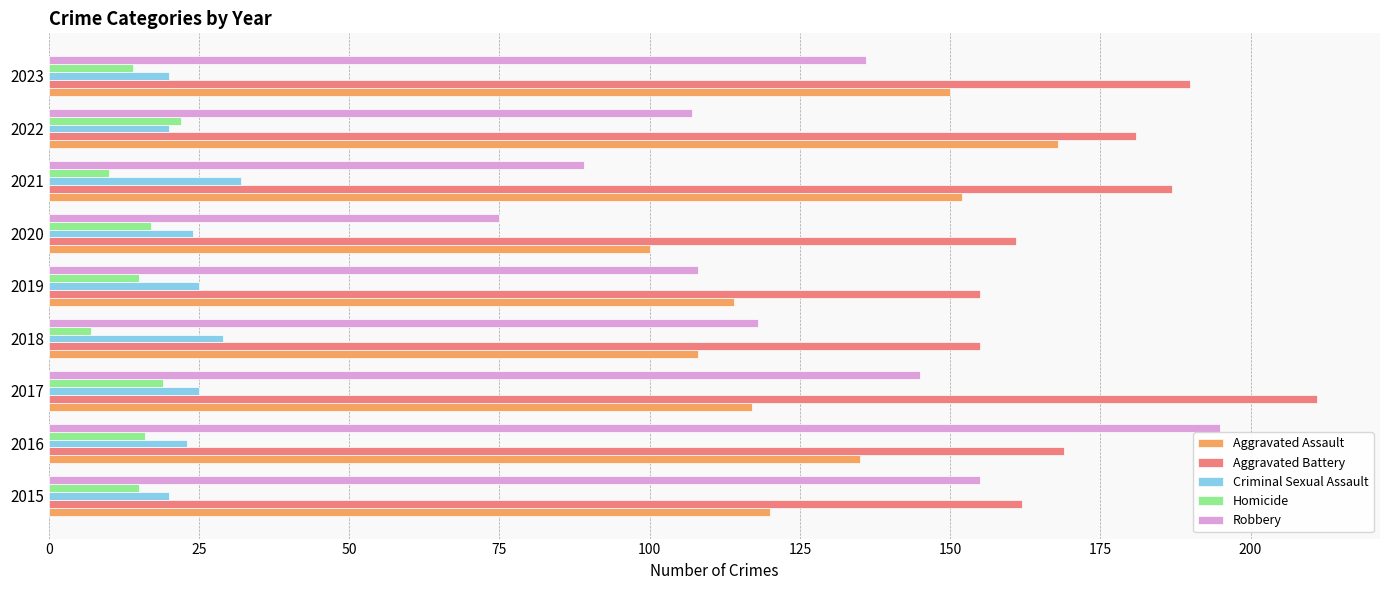

What are all the series names shown in the legend?

Aggravated Assault, Aggravated Battery, Criminal Sexual Assault, Homicide, Robbery